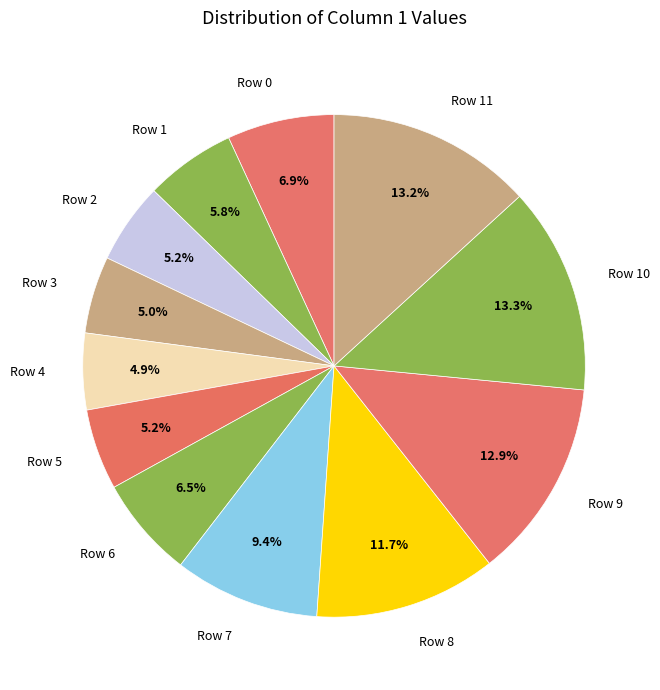

Which has a higher value, Row 6 or Row 2?

Row 6